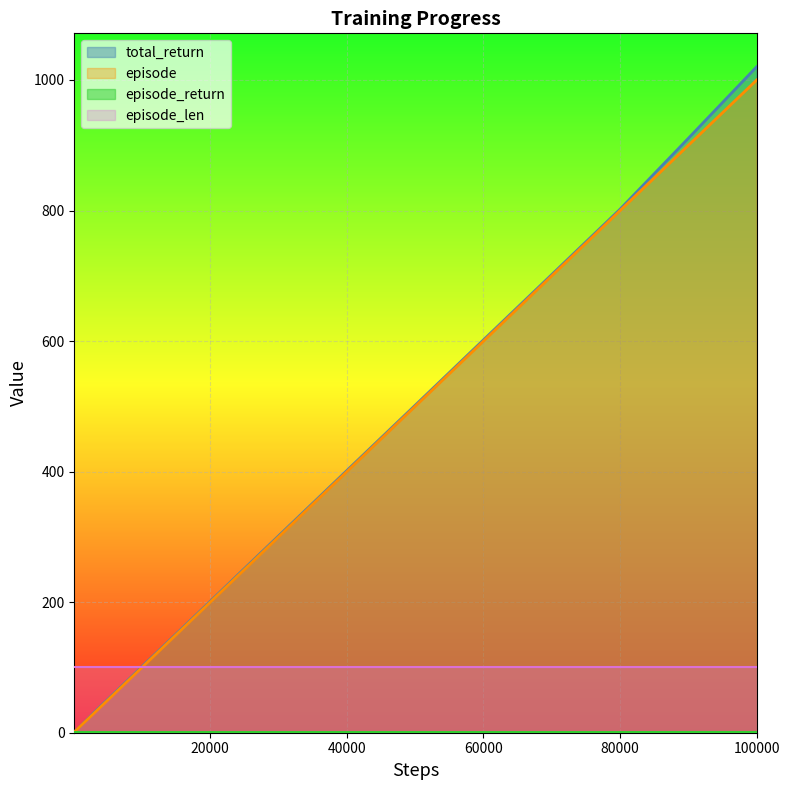

Which series has the largest range (max minus min)?

total_return